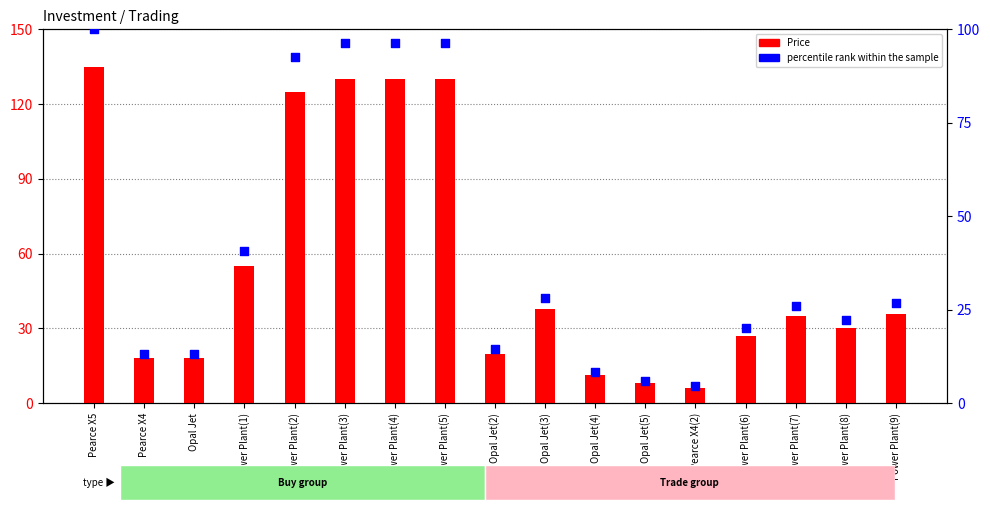

Which series contains the lowest Y value?

percentile rank within the sample